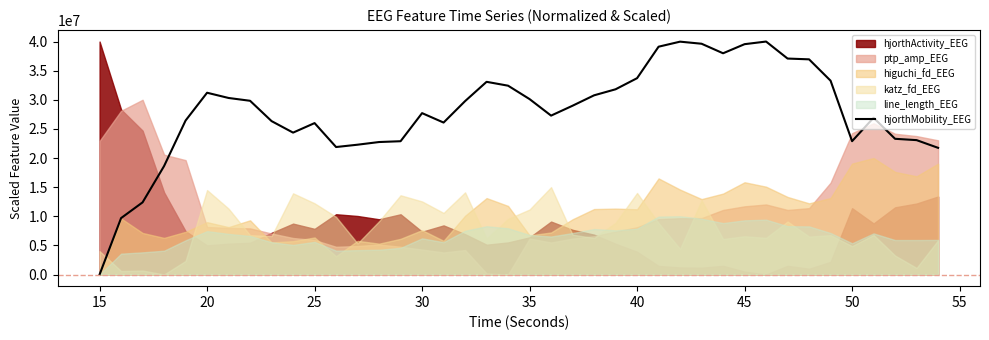

What is the highest value of the hjorthMobility_EEG series?

40000000.0